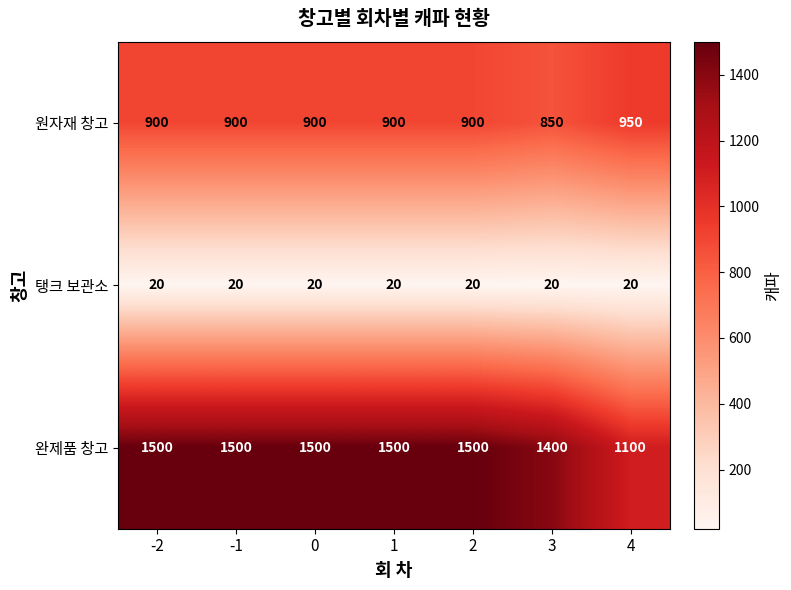

What is the minimum value for 완제품 창고?

1100